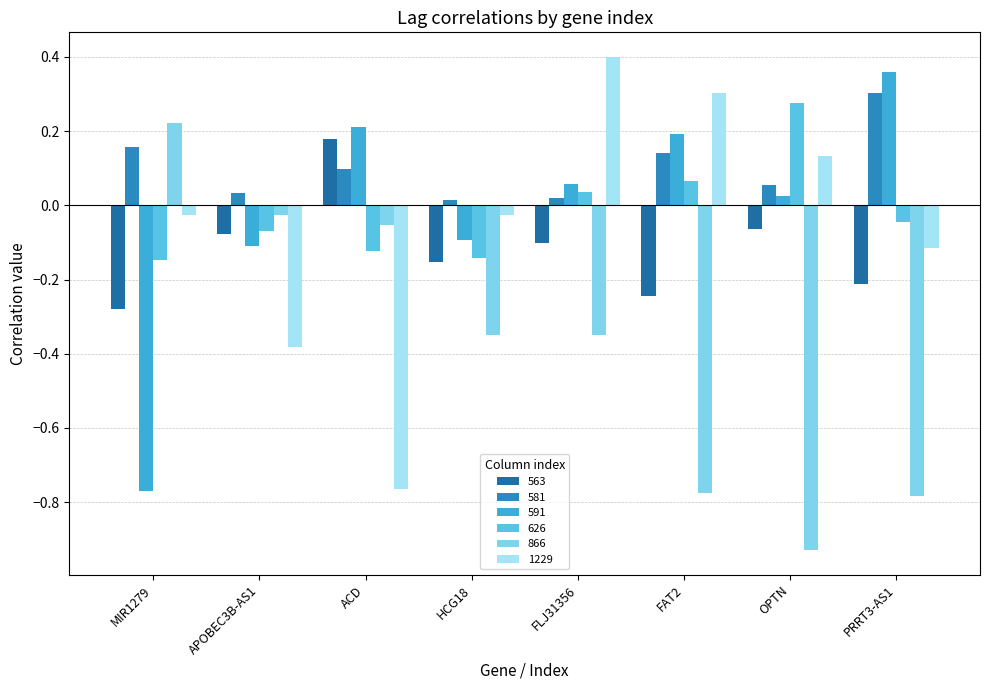

Where is 866 nearest to the value 0?

APOBEC3B-AS1